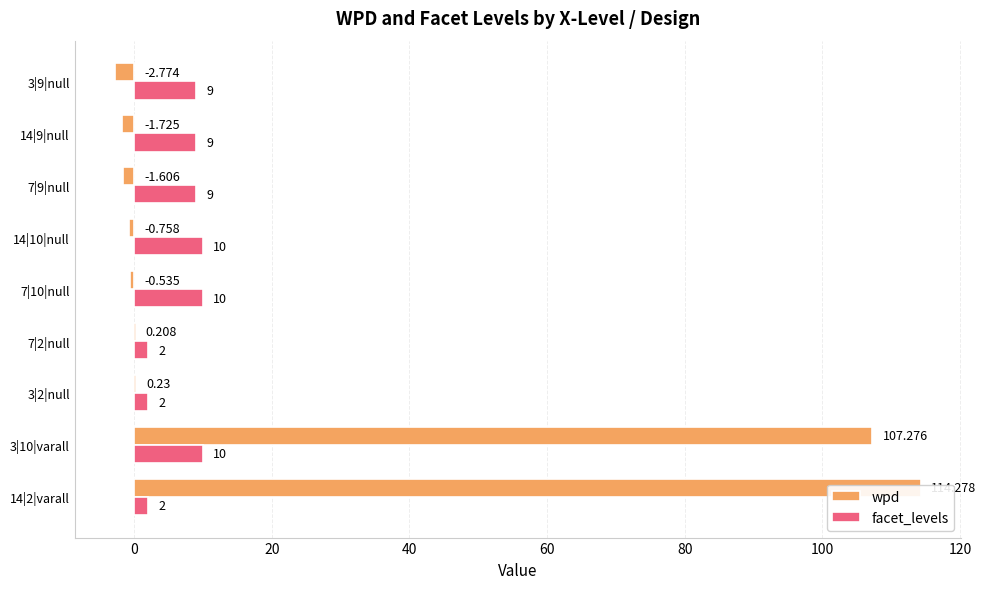

The value of facet_levels at 3|9|null is 5.7. True or false?

False